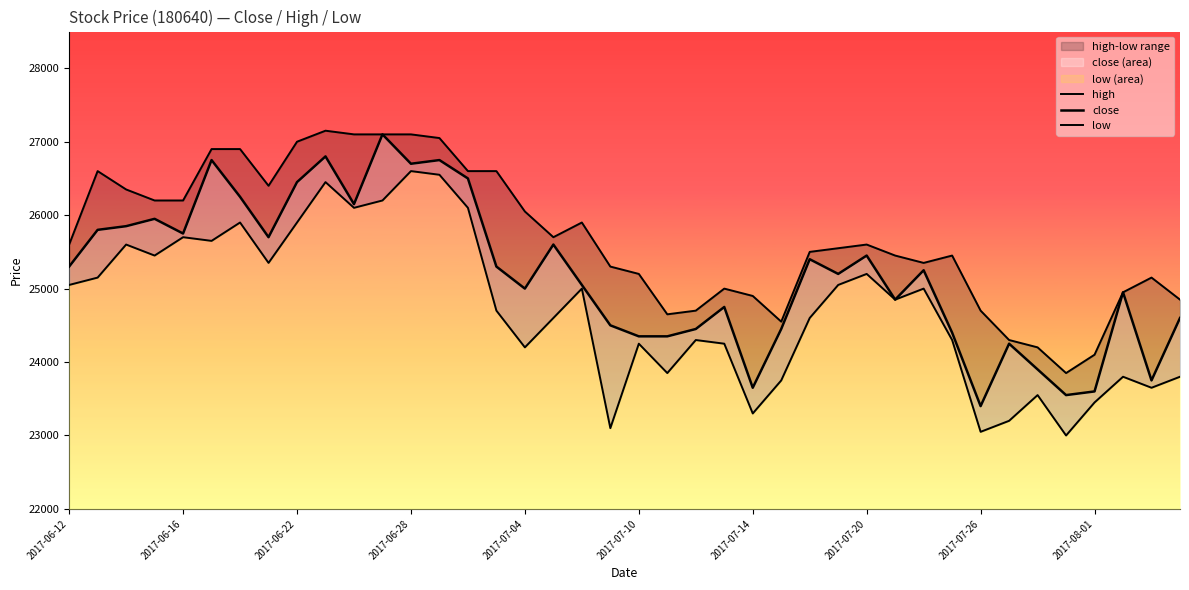

At 23, list the series in order from largest to smallest.

high, close, low